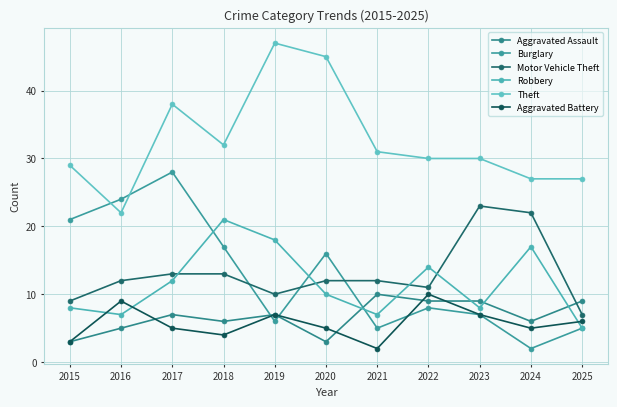

True or false: Theft and Robbery intersect in this chart.

False